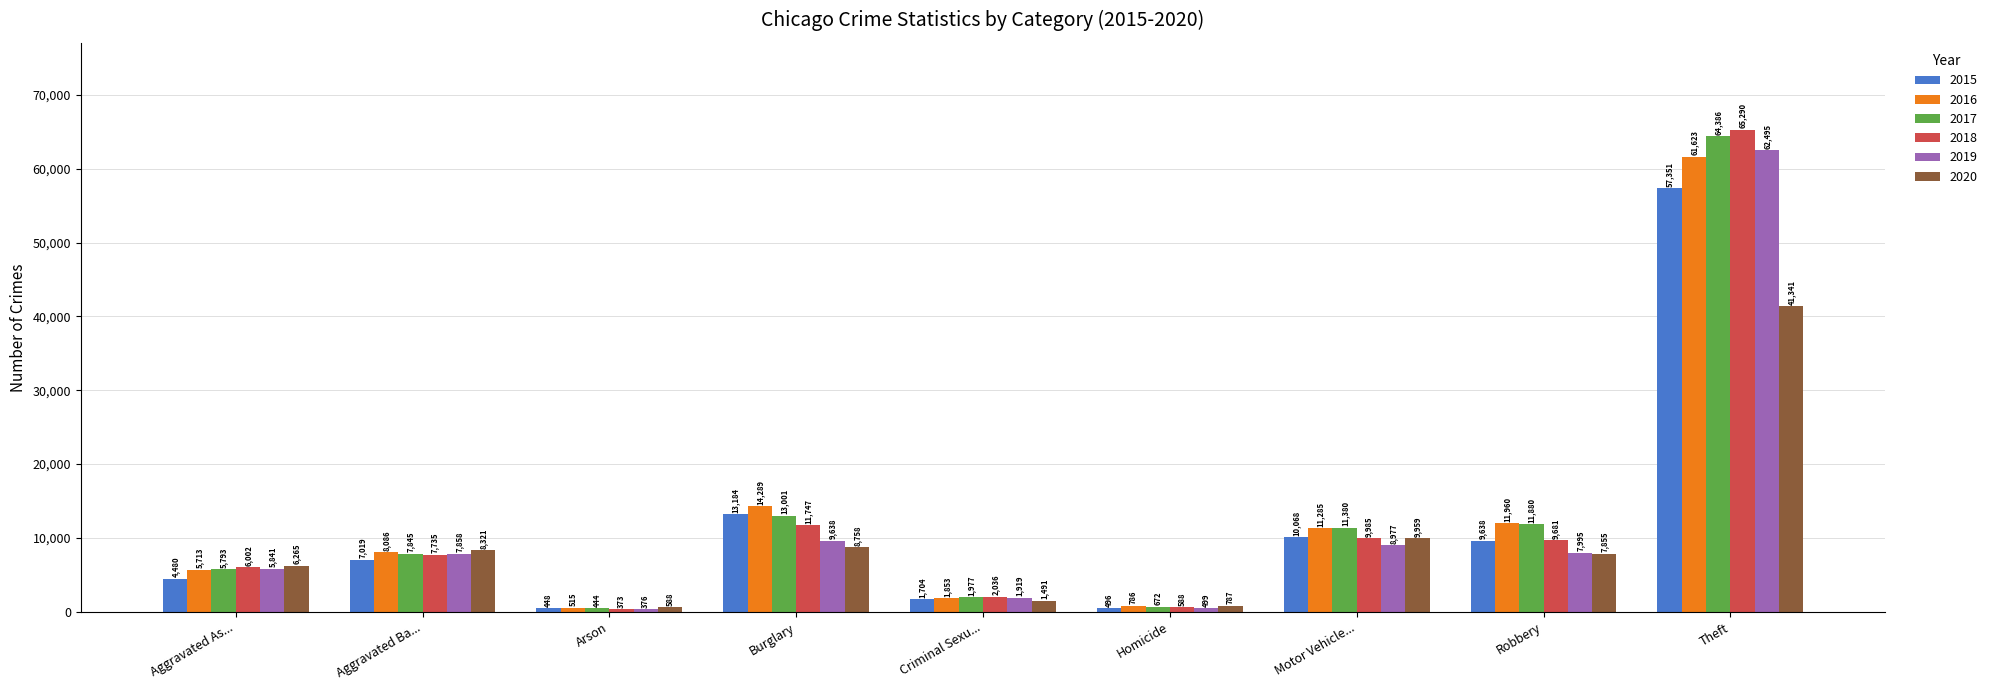

Which category has the lowest value across all series?

Arson